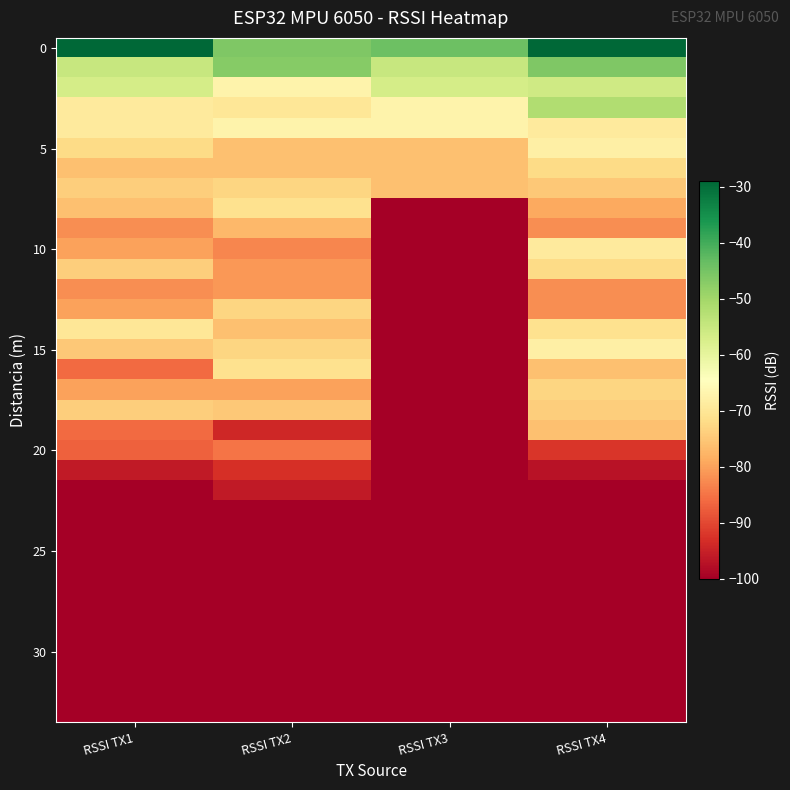

What is the total value across all series at RSSI TX1?

-2829